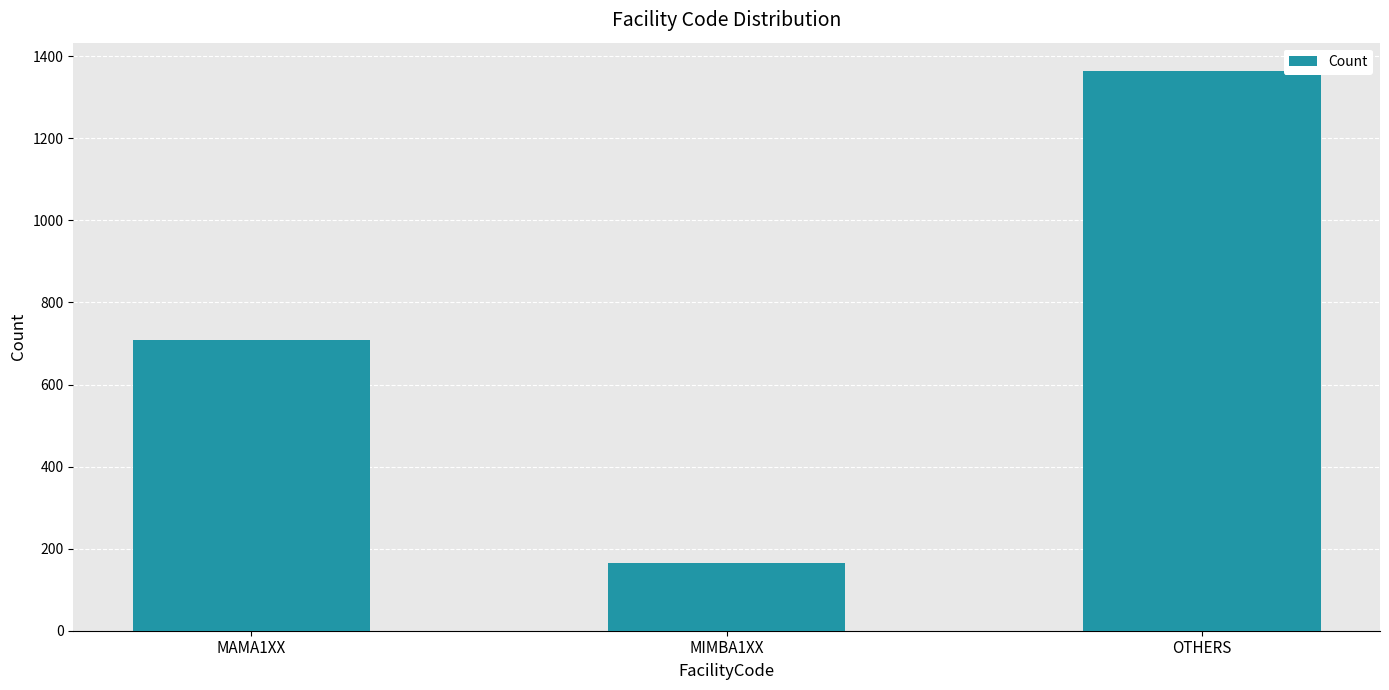

At which label is the value closest to 765?

MAMA1XX